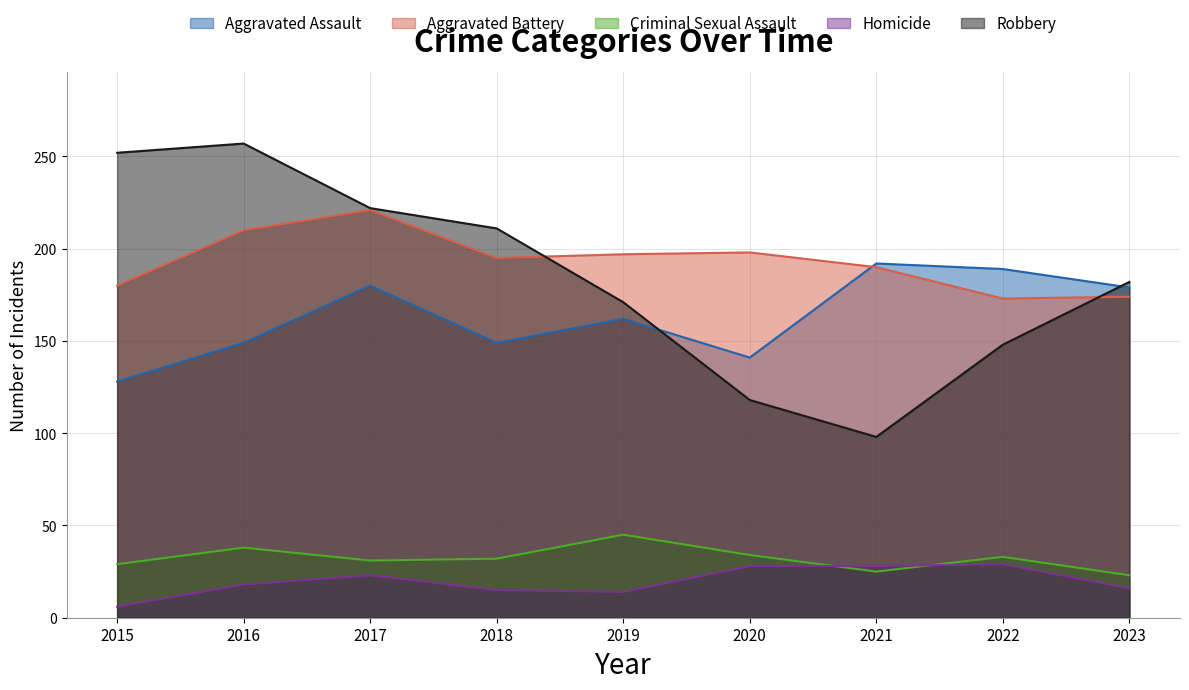

Where do Aggravated Battery and Robbery first cross each other?

2018 and 2019